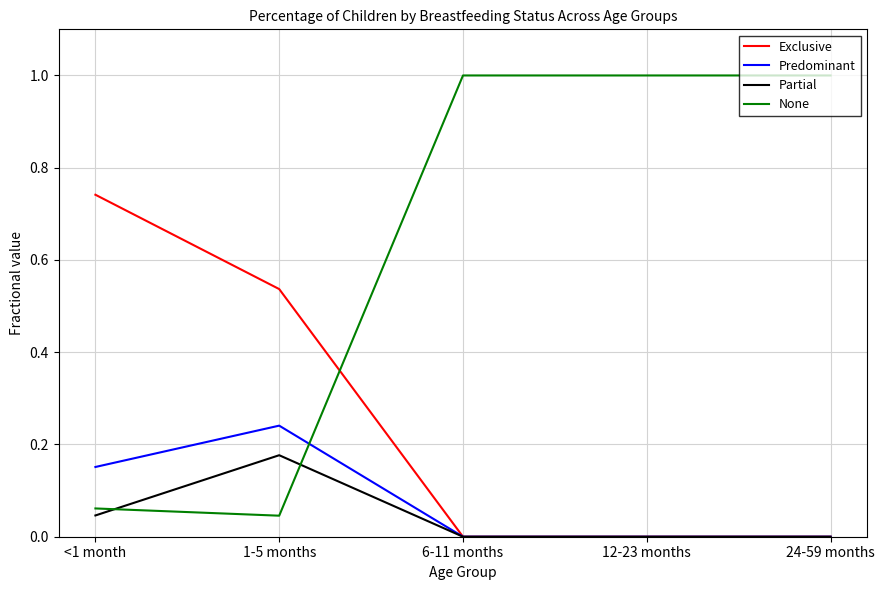

True or false: Exclusive and None intersect in this chart.

True